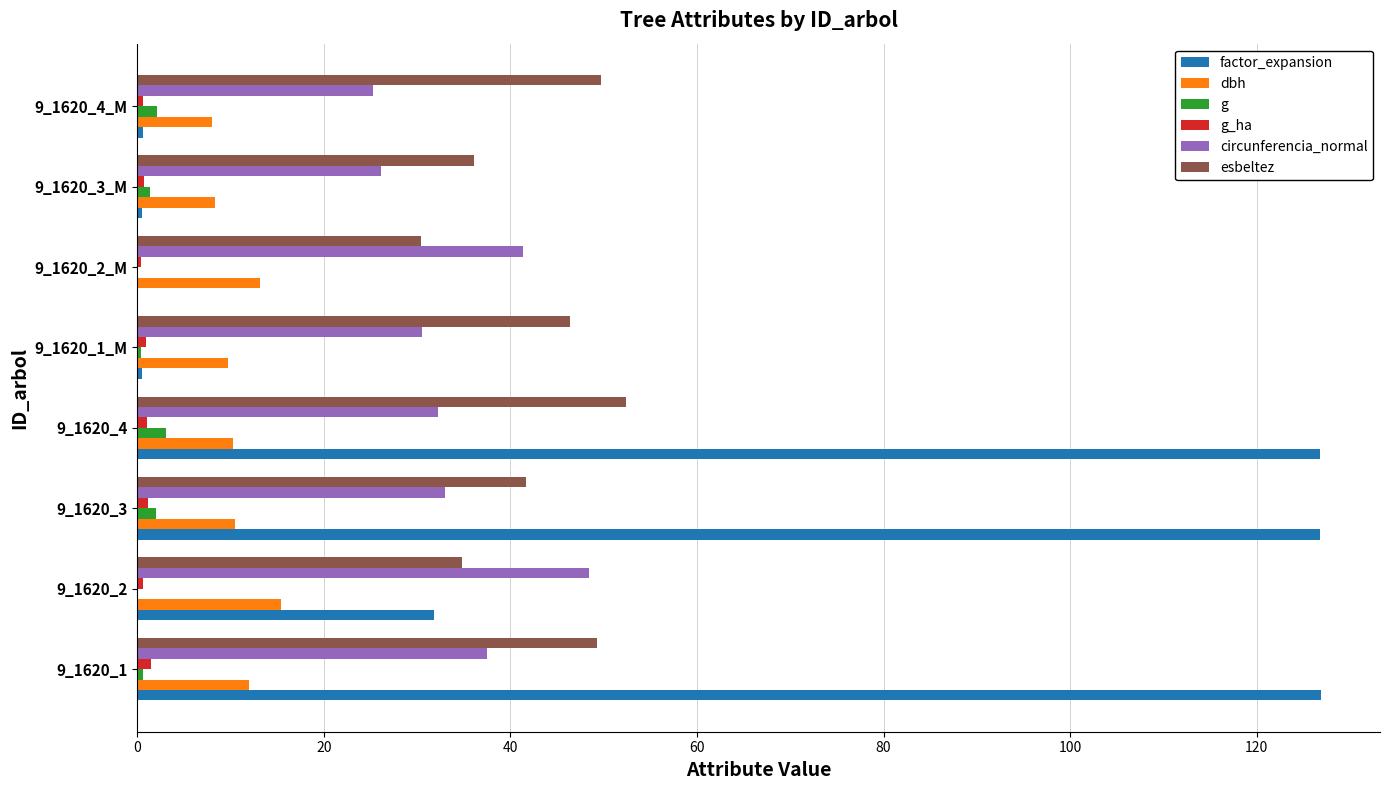

What is the sum of all esbeltez values?

340.7